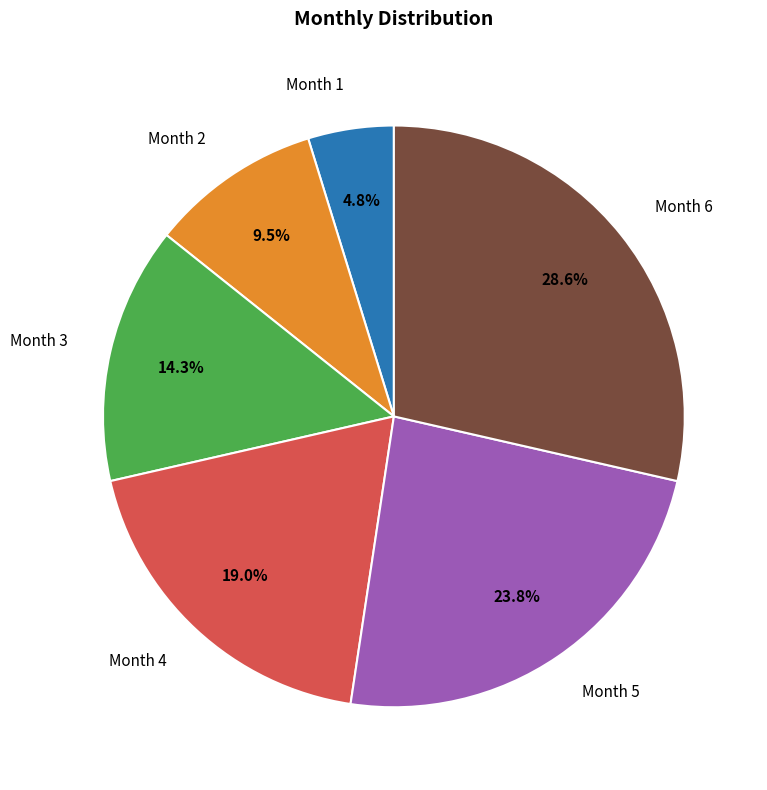

Does Month 6 represent more than half of the total?

No